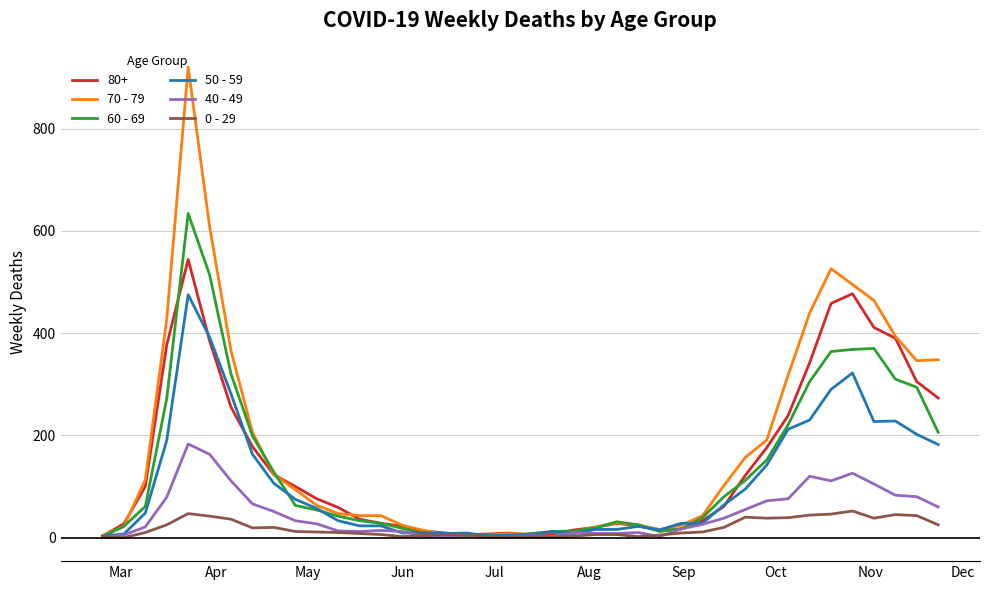

What is the greatest value displayed?

920